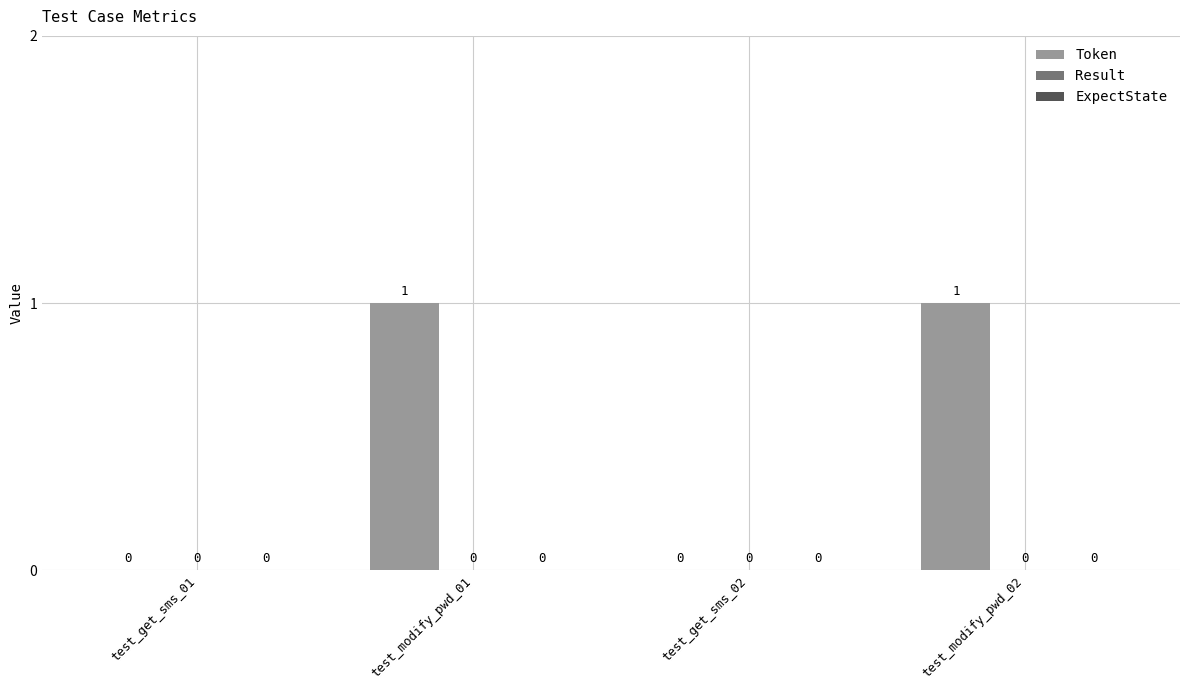

What is the change in value from test_get_sms_02 to test_modify_pwd_02?

+1